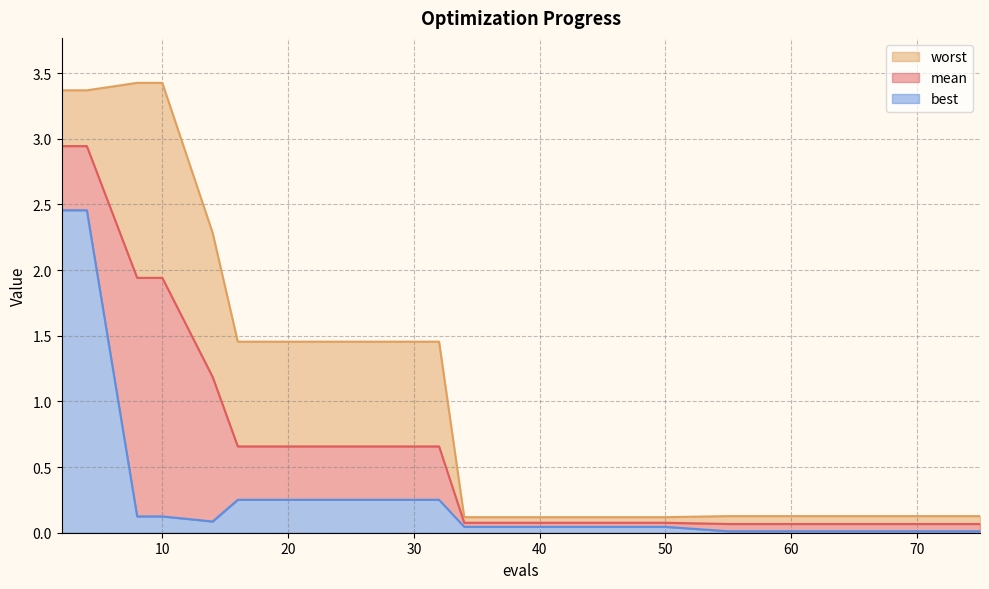

Between 66 and 4, which is larger?

4